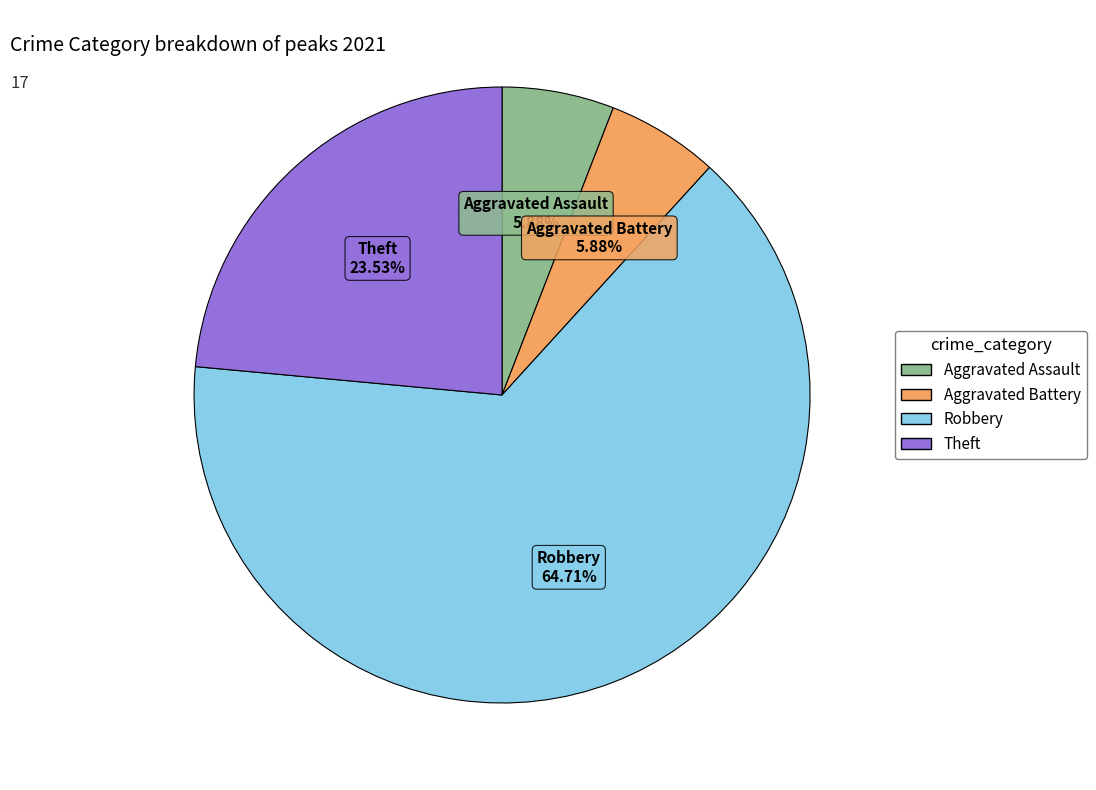

Does any single category account for the majority?

Yes